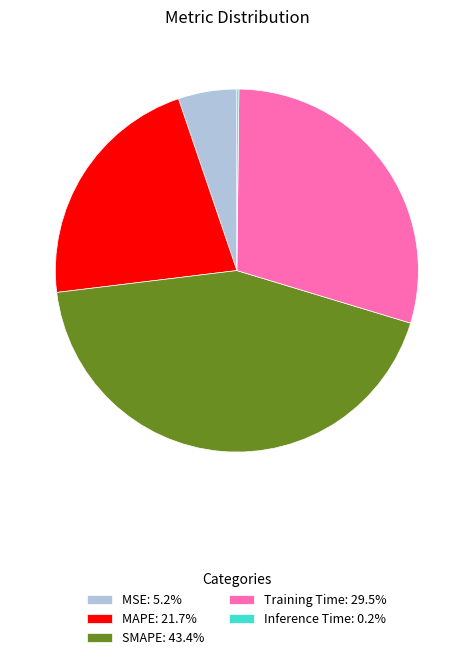

Is MSE: 5.2% the majority of the pie?

No